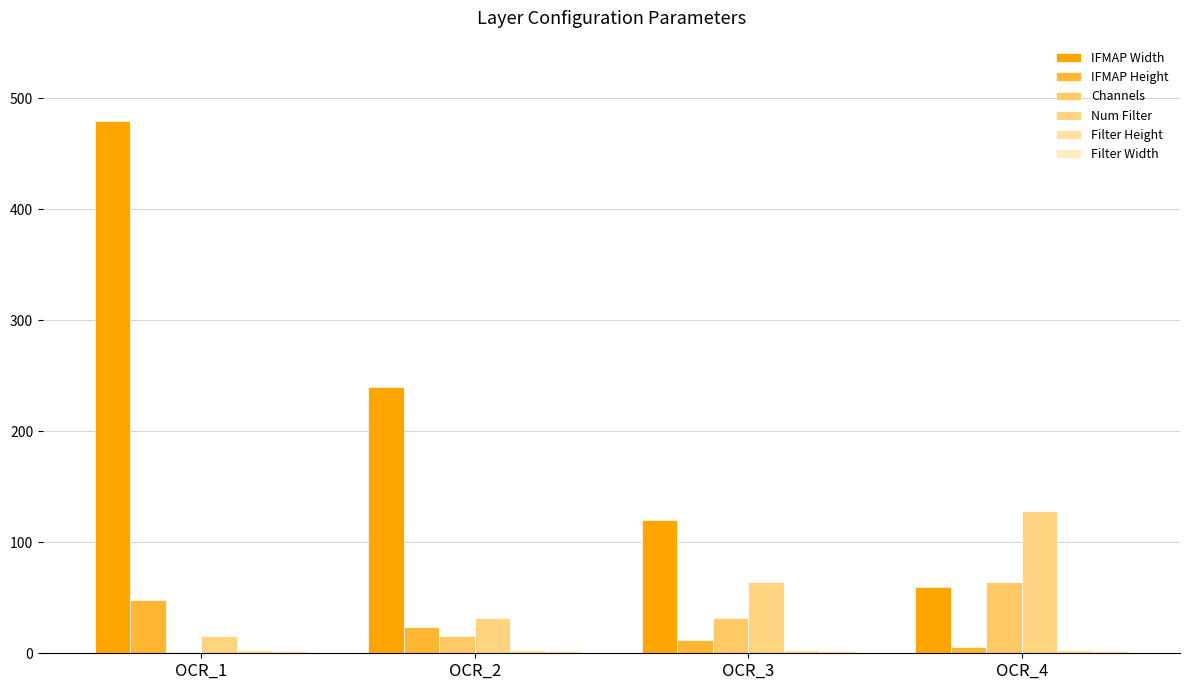

At which category is the sum across all series the highest?

OCR_1